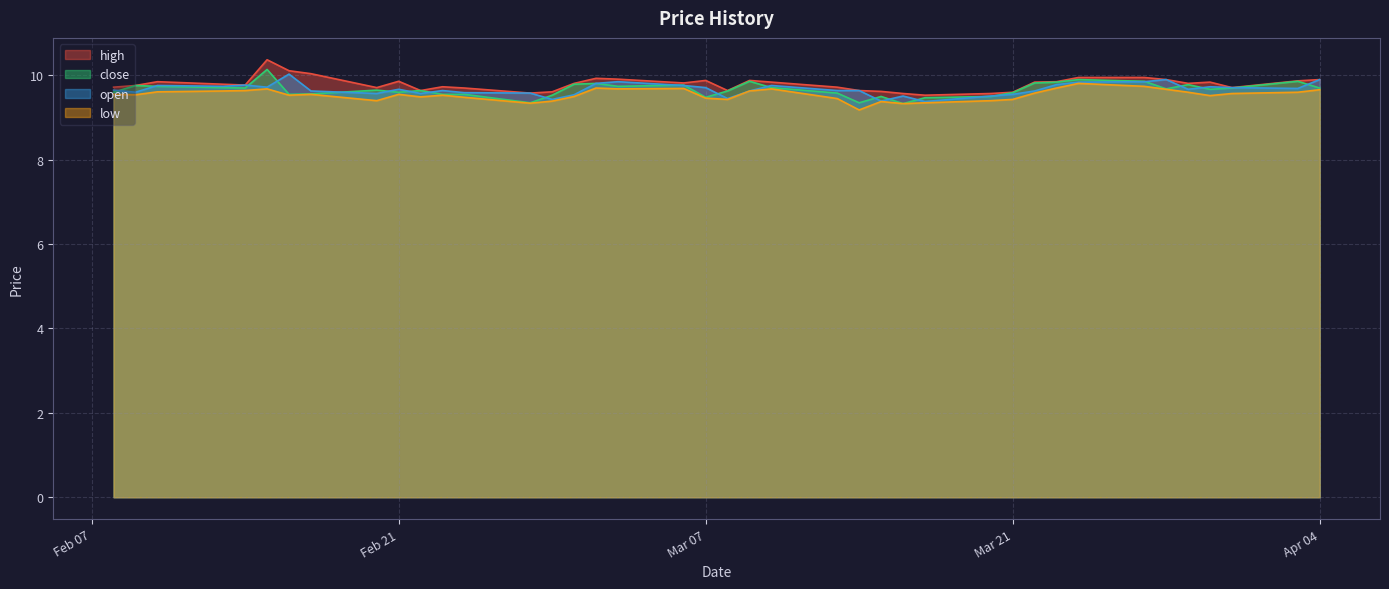

True or false: low and open cross at least once.

False